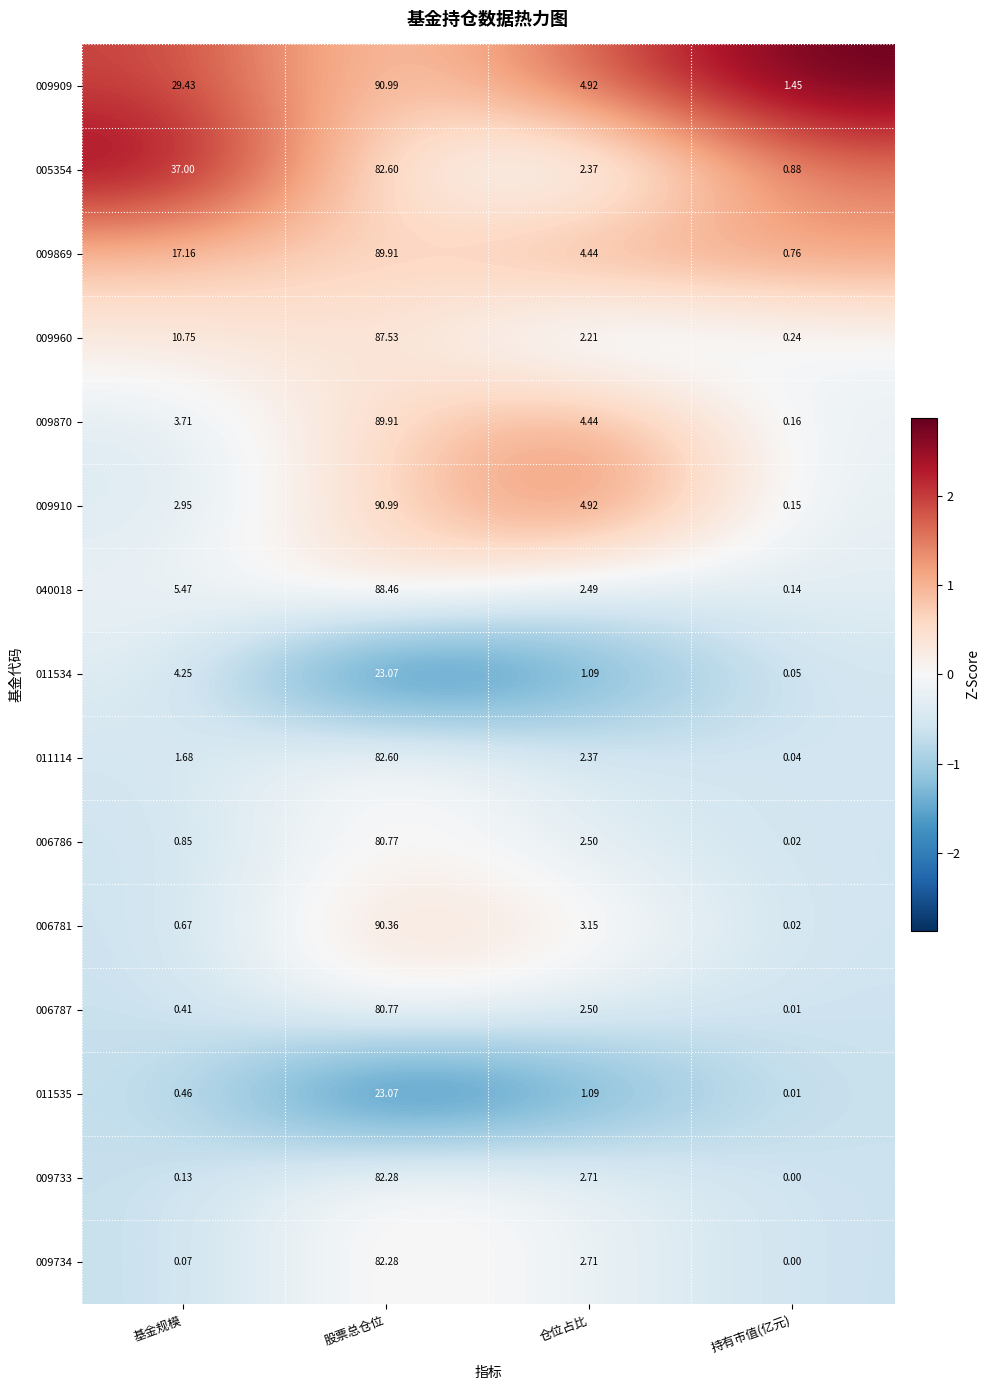

Rank the series at 基金规模 from highest to lowest value.

005354, 009909, 009869, 009960, 040018, 011534, 009870, 009910, 011114, 006786, 006781, 011535, 006787, 009733, 009734